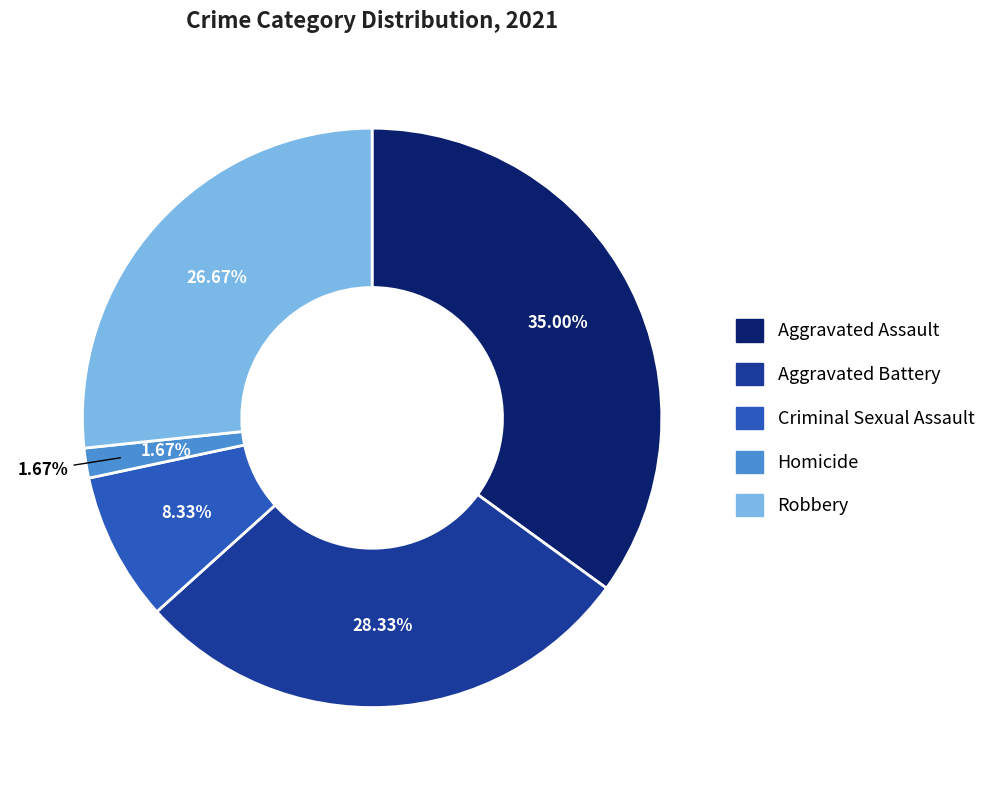

Which slice is the smallest?

Homicide